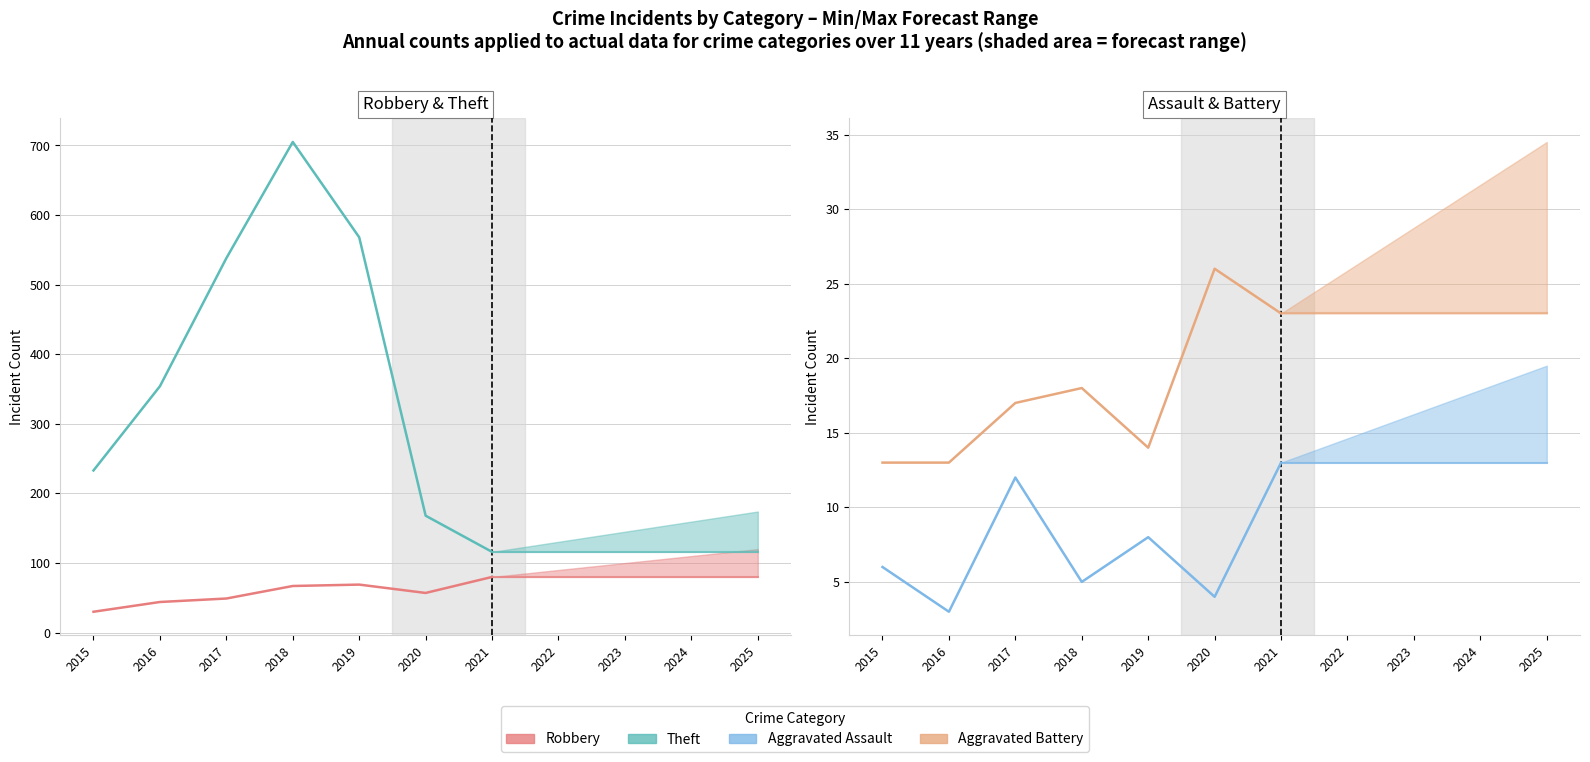

In Robbery, how many points are higher than both neighbors (excluding endpoints)?

1